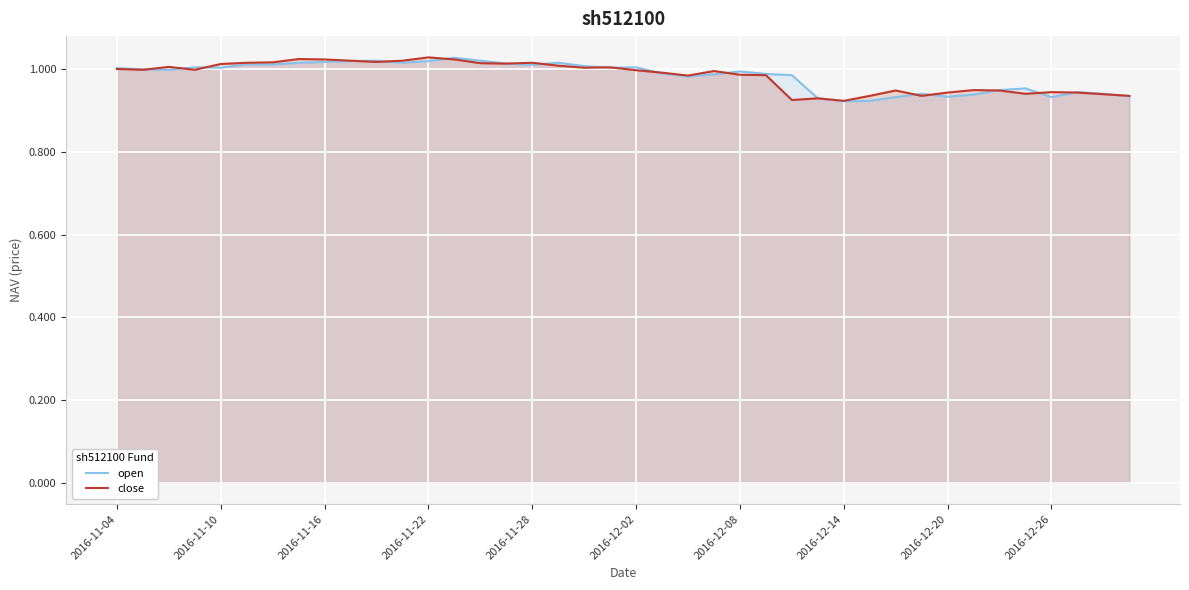

Between 2016-12-08 and 2016-12-26, which series saw the biggest shift?

open